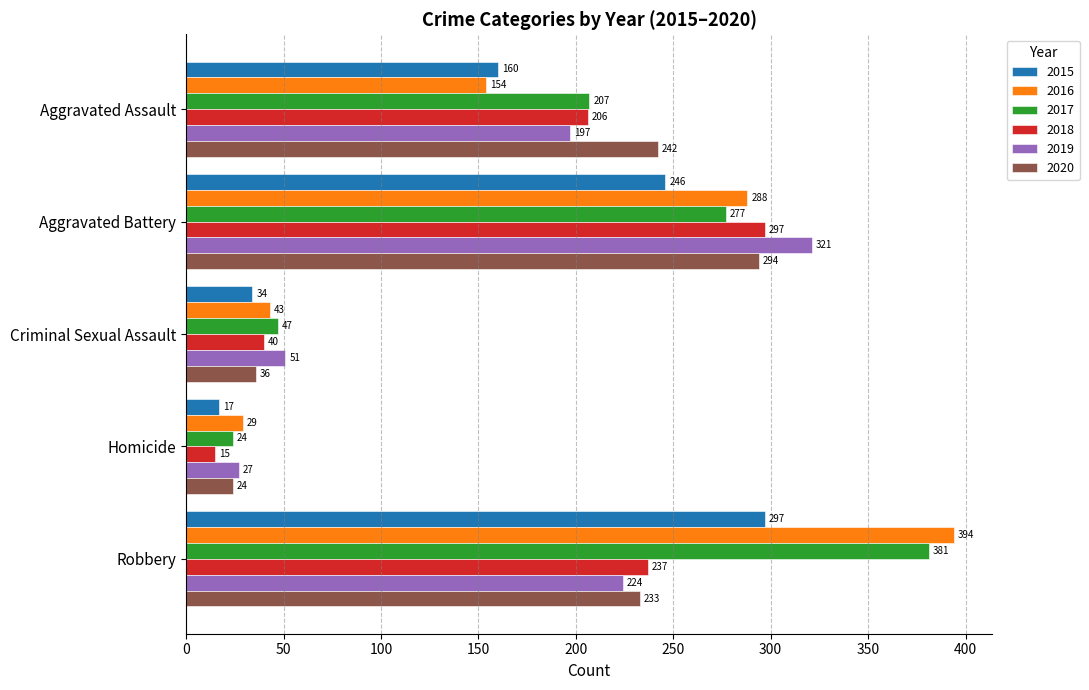

At Criminal Sexual Assault, list the series in order from largest to smallest.

2019, 2017, 2016, 2018, 2020, 2015